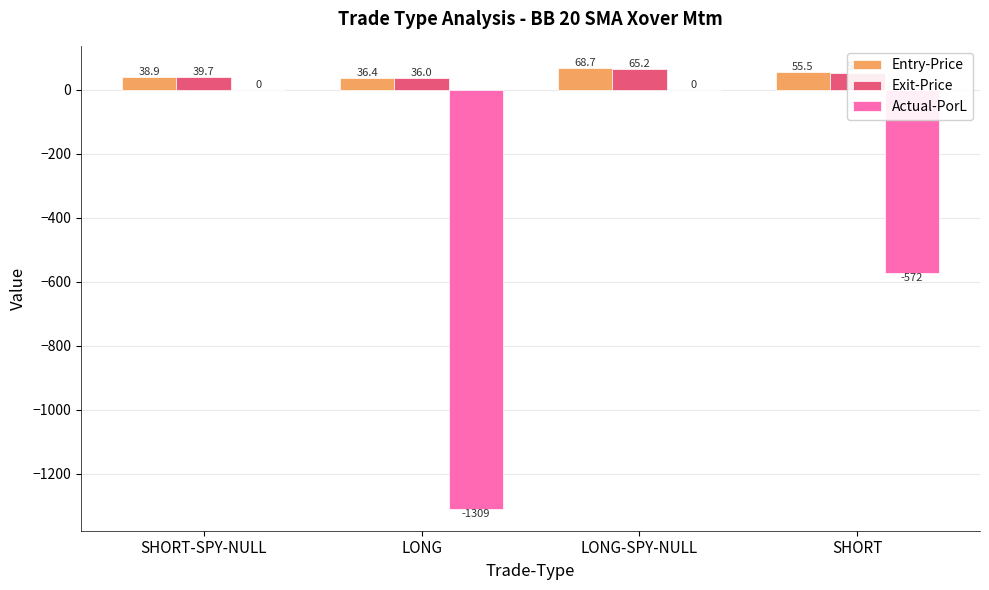

Which category has the highest value in the Entry-Price series?

LONG-SPY-NULL